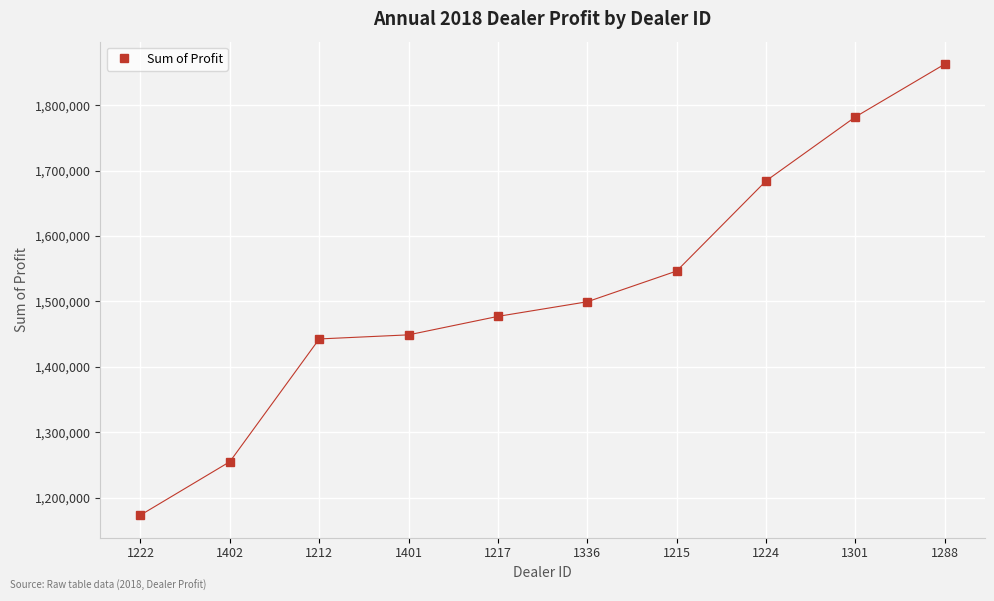

The value at 1217 is 559391.3. True or false?

False